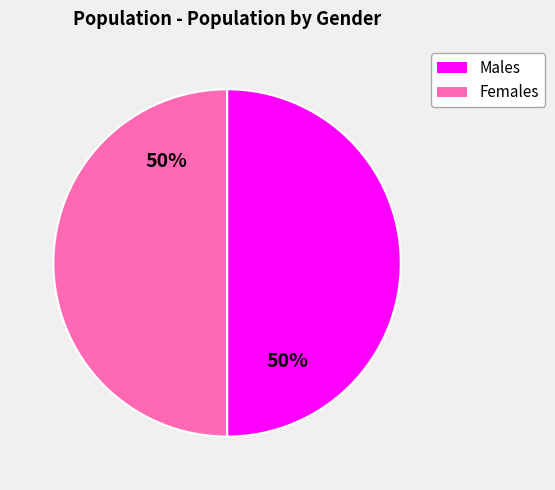

Is the sum of Females and Males greater than half?

Yes